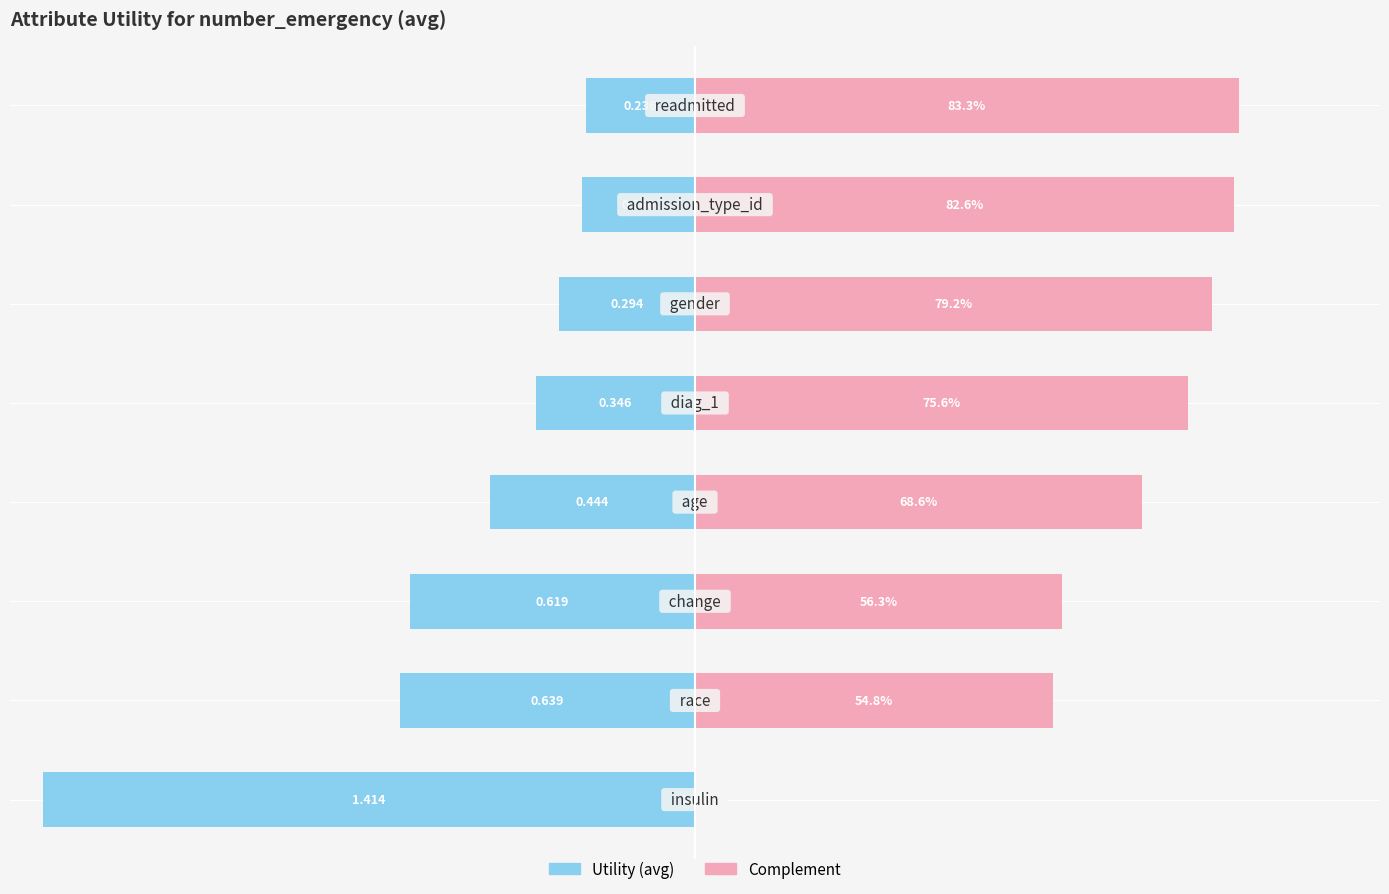

What is the value of the Utility (normalized) bar at the 4th from the left?

-0.3